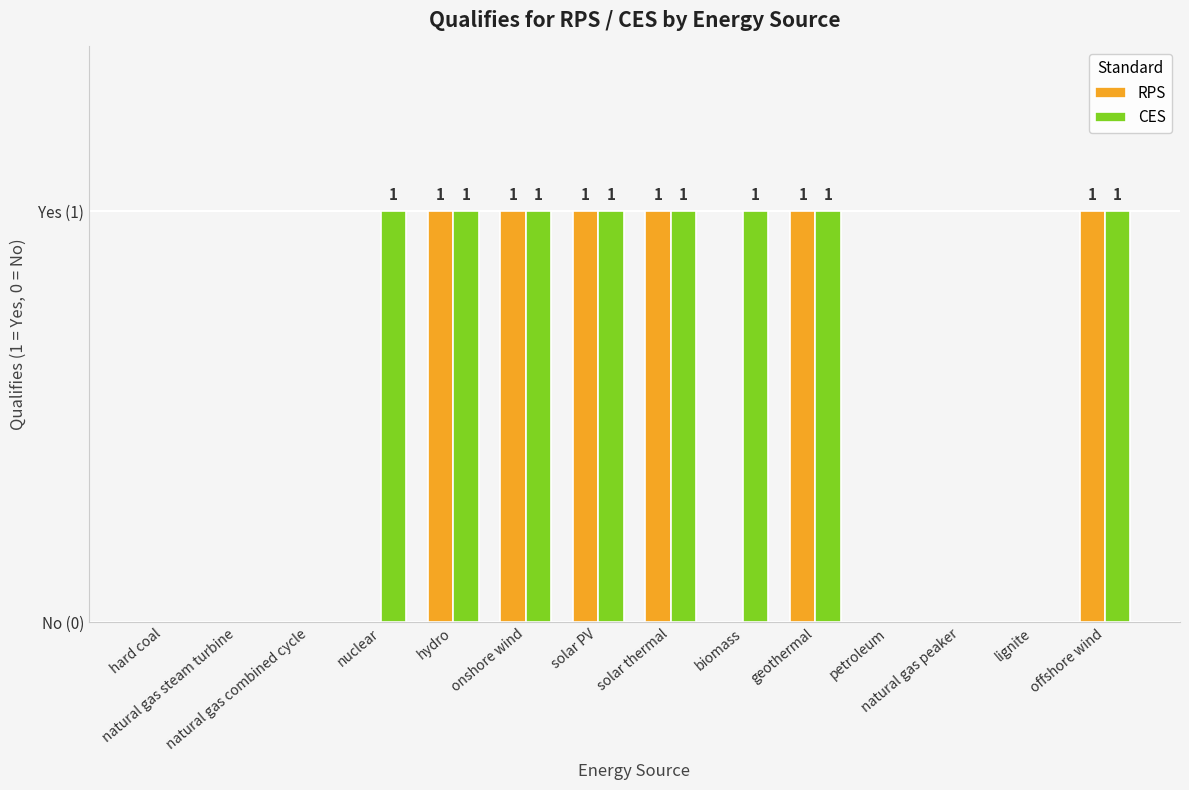

At which label does RPS reach its minimum?

hard coal